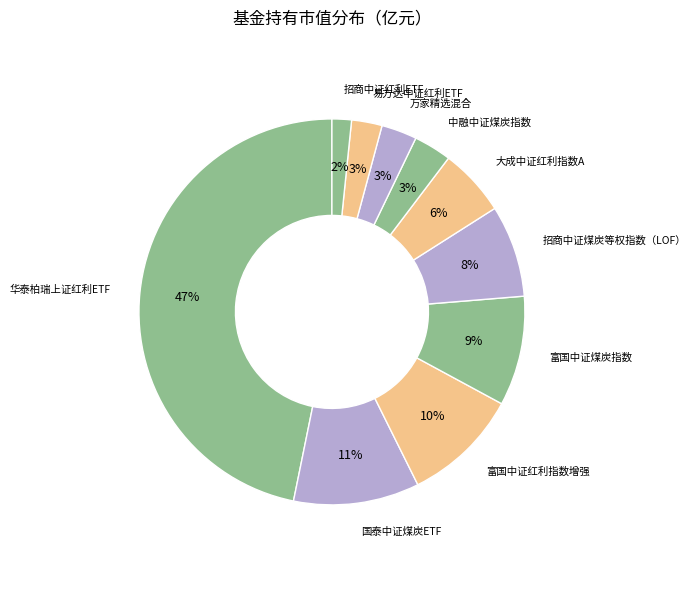

Is the sum of 中融中证煤炭指数 and 万家精选混合 greater than half?

No